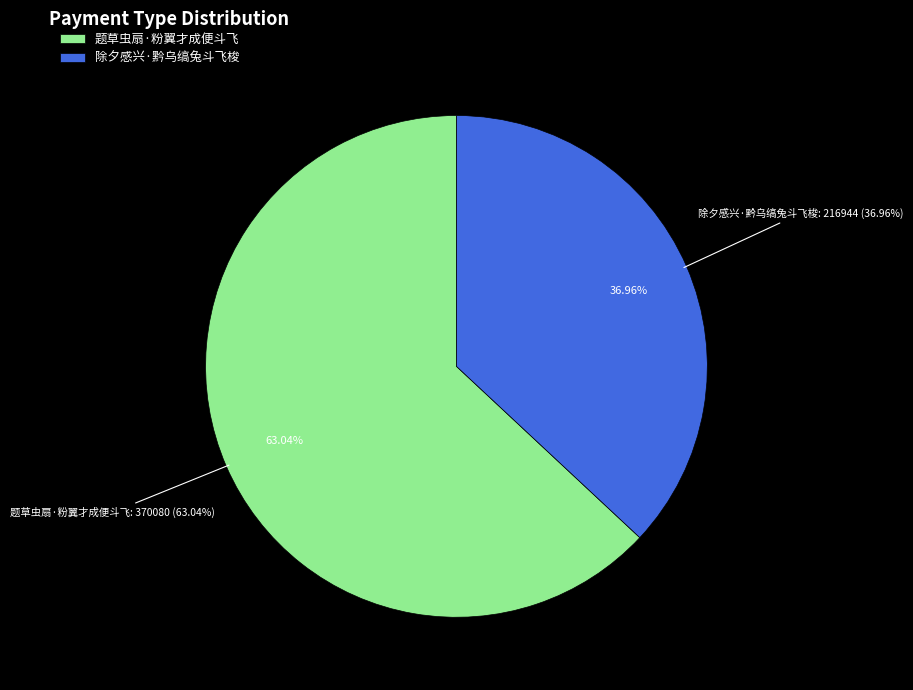

To the nearest percent, what portion does 除夕感兴·黔乌缟兔斗飞梭 represent?

37%